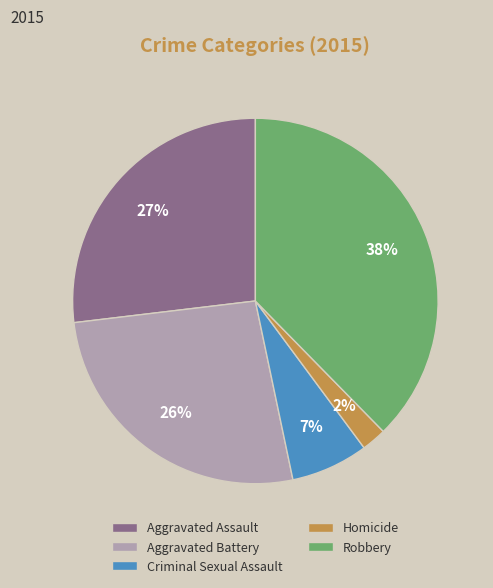

Which slice is the largest?

Robbery